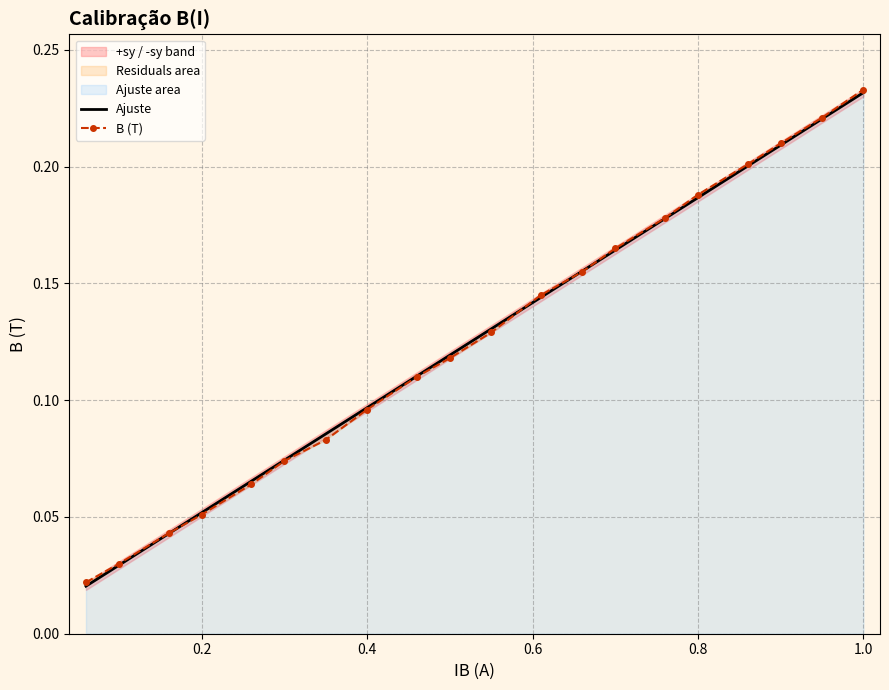

What is the sum of all Ajuste values?

2.5